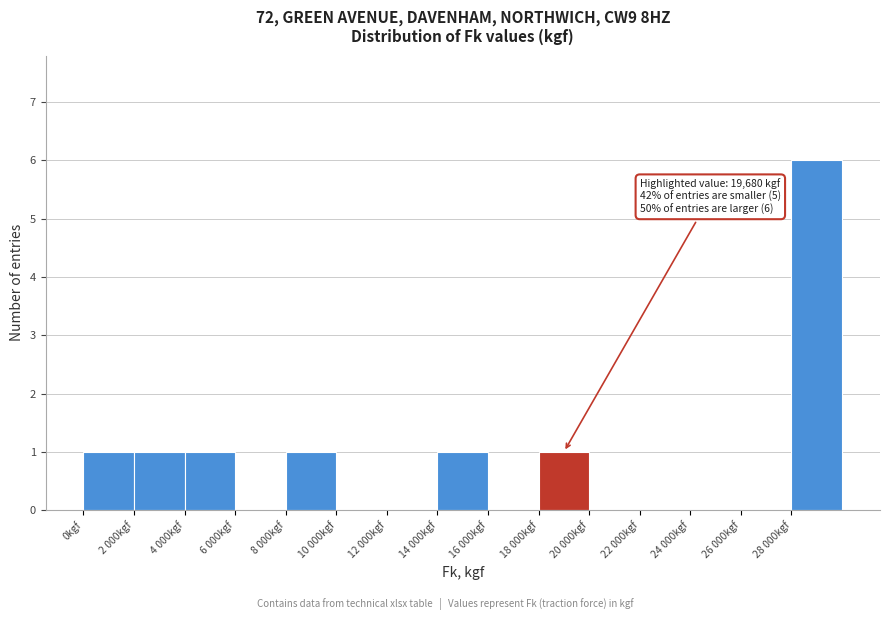

Reading left to right, extract all data points from this chart.

0kgf=1	2 000kgf=1	4 000kgf=1	6 000kgf=0	8 000kgf=1	10 000kgf=0	12 000kgf=0	14 000kgf=1	16 000kgf=0	18 000kgf=1	20 000kgf=0	22 000kgf=0	24 000kgf=0	26 000kgf=0	28 000kgf=6